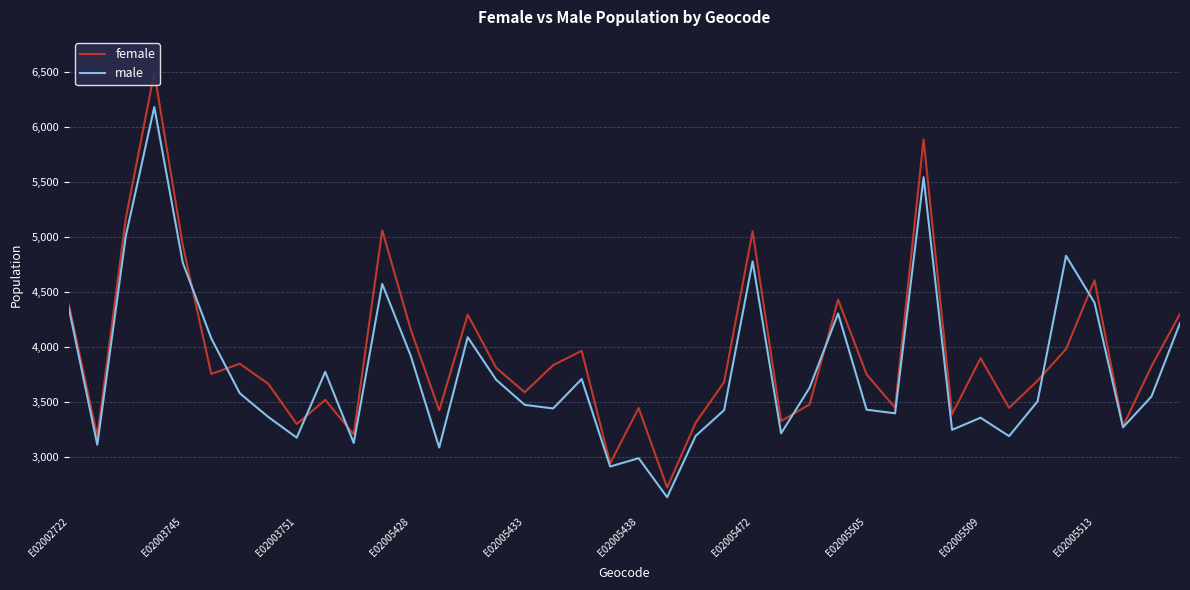

True or false: female and male cross at least once.

True